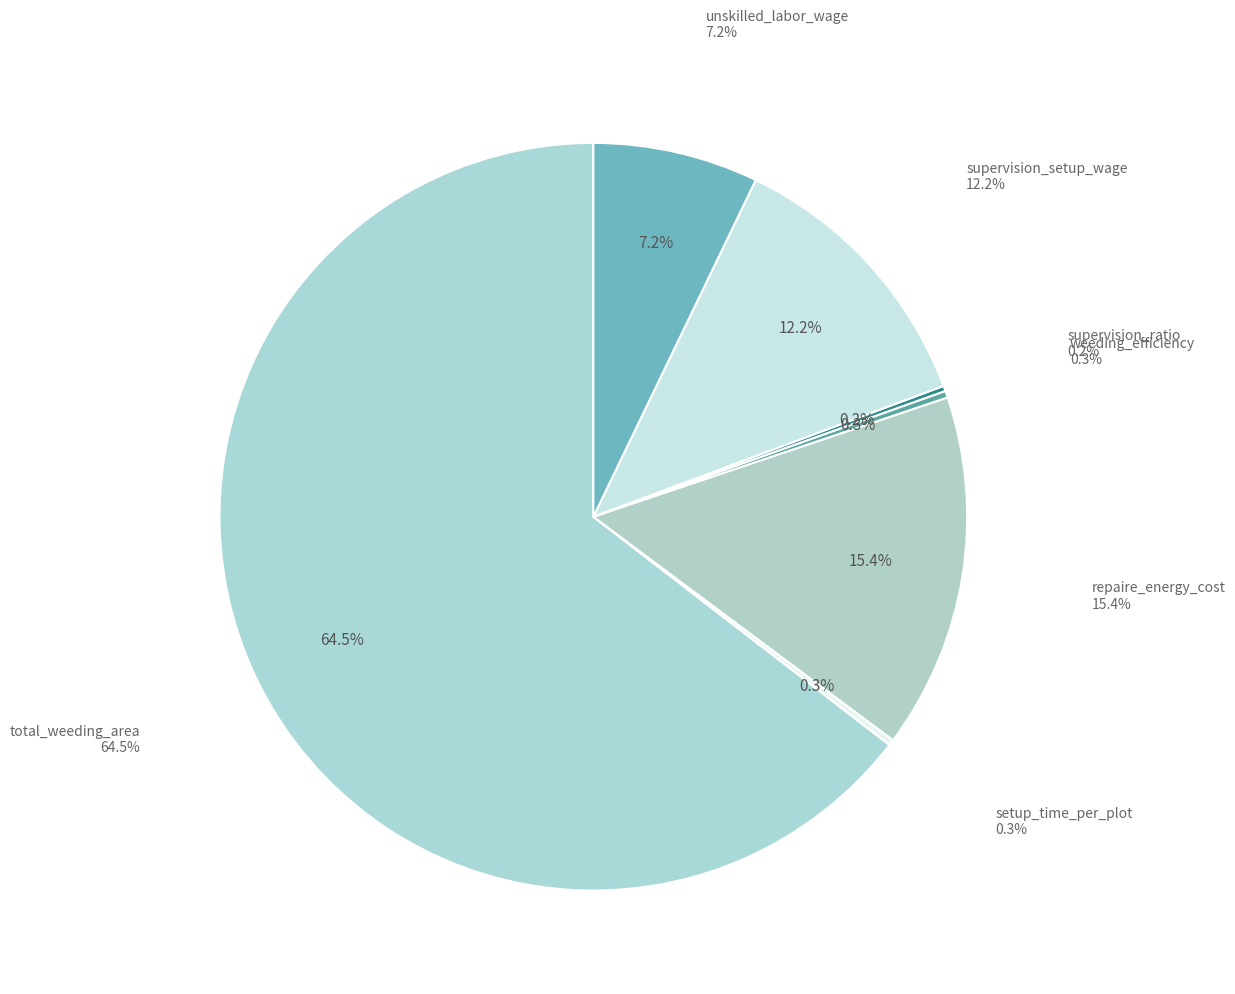

To the nearest percent, what is the combined percentage of repaire_energy_cost and unskilled_labor_wage?

23%